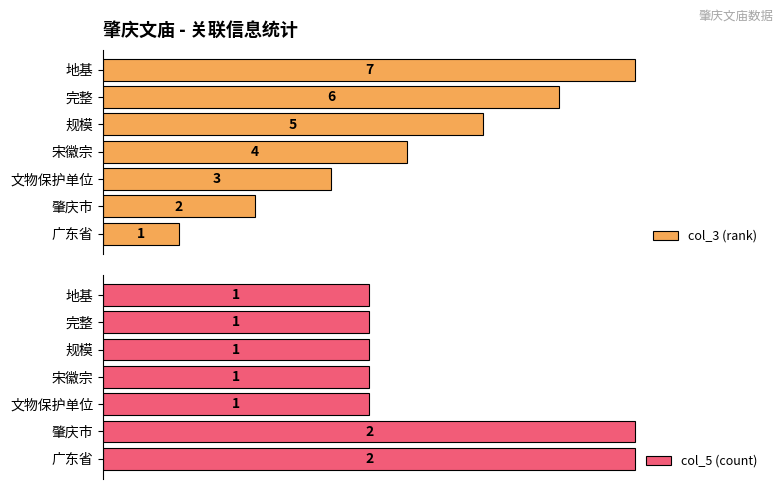

Which category has the highest value in the col_3 (rank) series?

地基